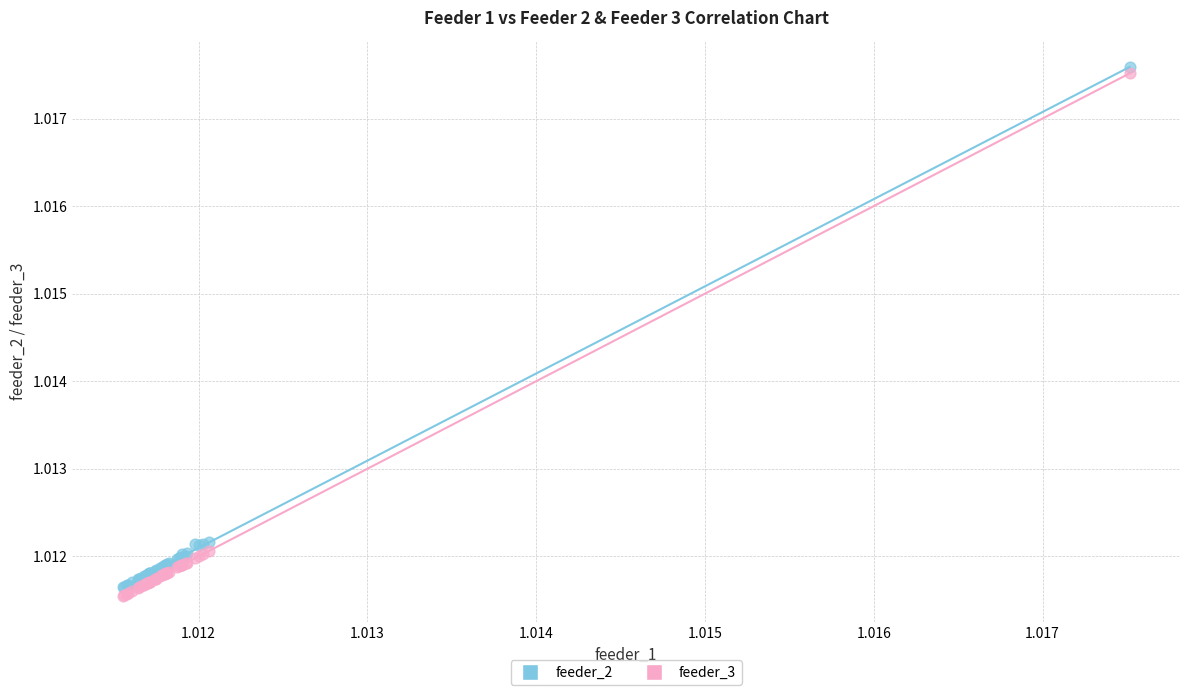

What are all the series names shown in the legend?

feeder_2, feeder_3